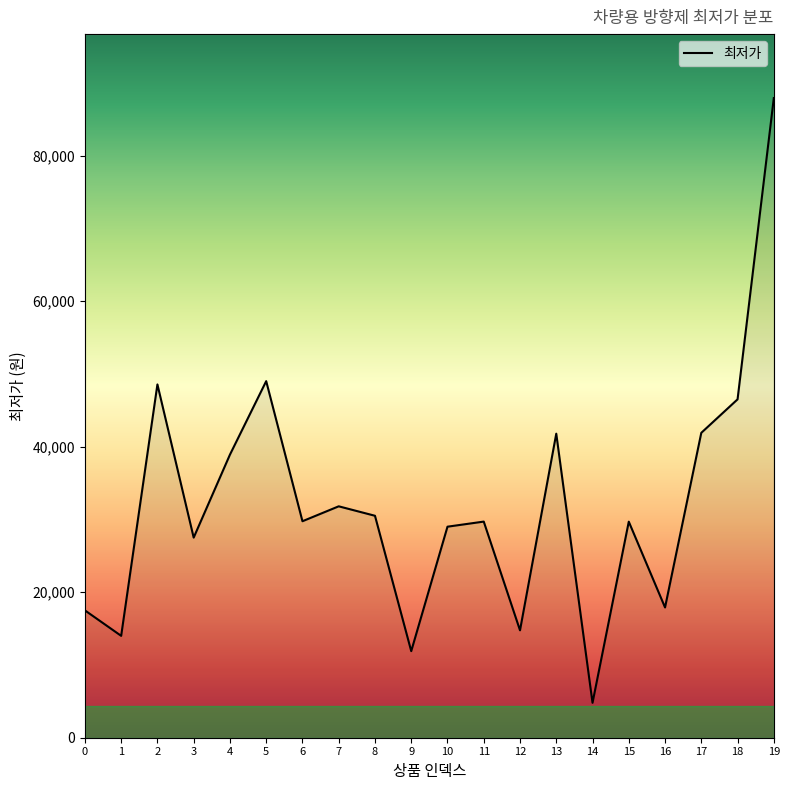

Reading left to right, what are all the values shown in this chart?

0=17500	1=14000	2=48550	3=27500	4=38900	5=49000	6=29750	7=31800	8=30500	9=11900	10=29000	11=29700	12=14760	13=41780	14=4800	15=29690	16=17900	17=41900	18=46500	19=87900